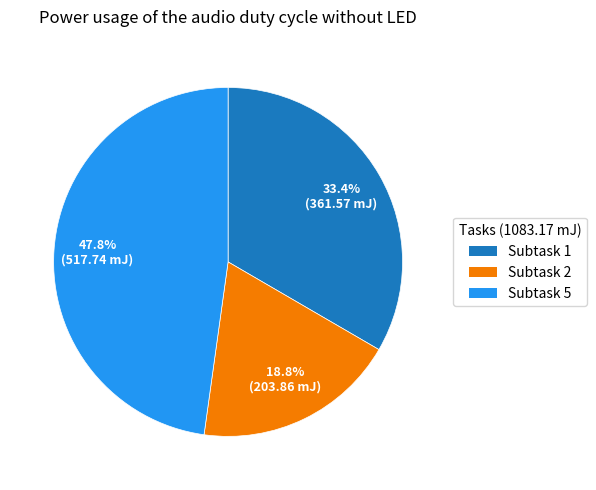

Is there a majority slice in this chart?

No